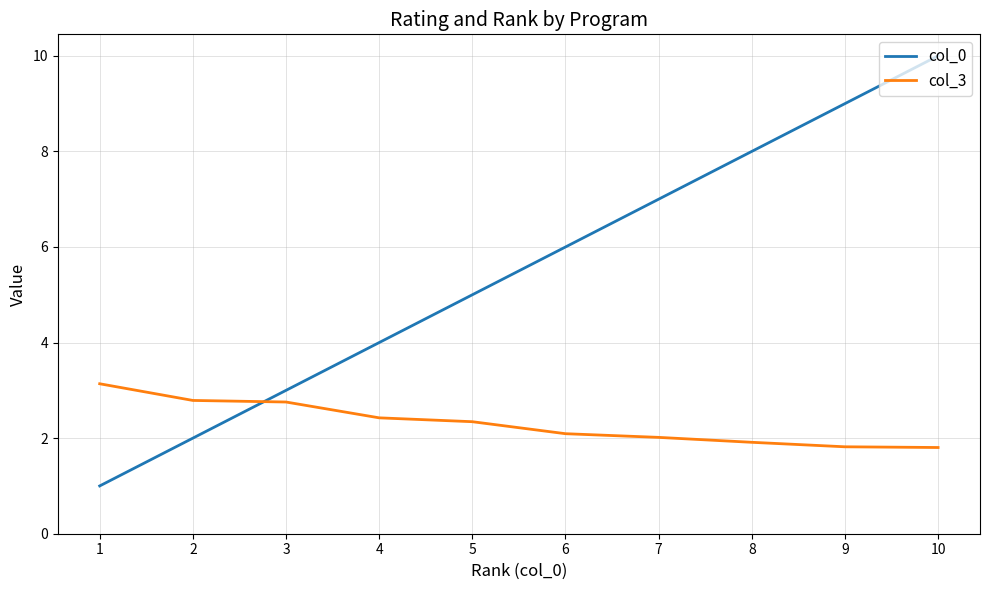

Reading left to right, extract all data points from this chart.

col_0: 1=1.0	2=2.0	3=3.0	4=4.0	5=5.0	6=6.0	7=7.0	8=8.0	9=9.0	10=10.0
col_3: 1=3.1	2=2.8	3=2.8	4=2.4	5=2.3	6=2.1	7=2.0	8=1.9	9=1.8	10=1.8